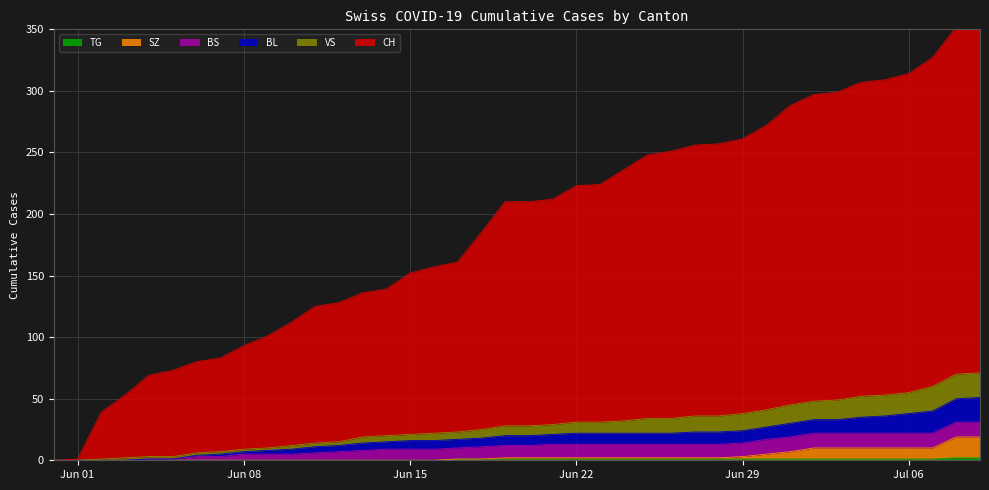

What is the difference between the second highest and minimum values in the TG series?

2